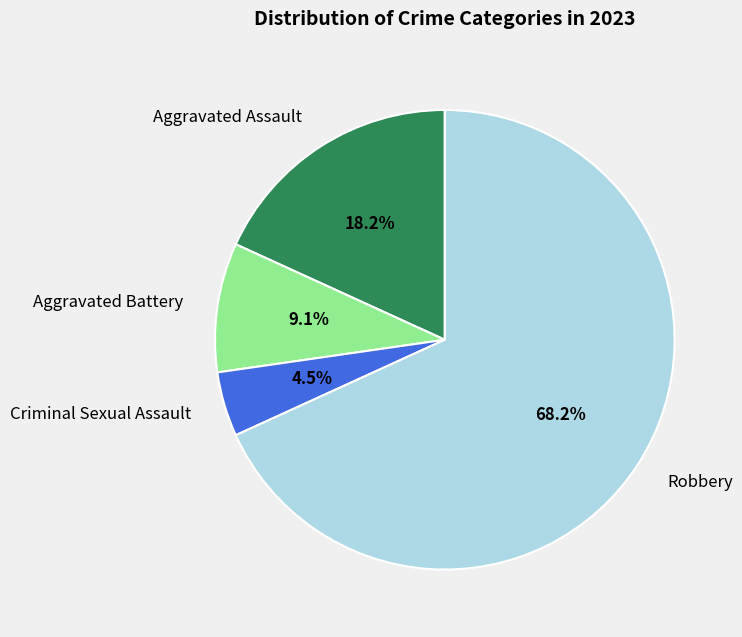

What is the largest slice in the pie chart?

Robbery